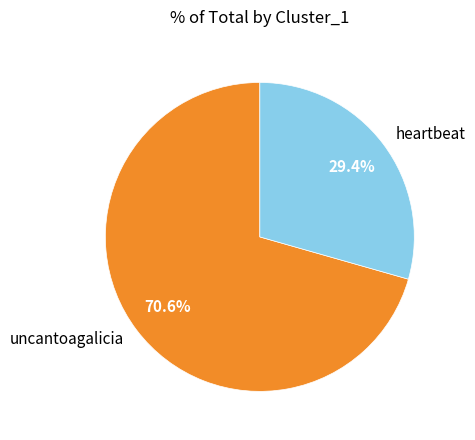

Combined, what portion of the pie is heartbeat and uncantoagalicia?

100.0%